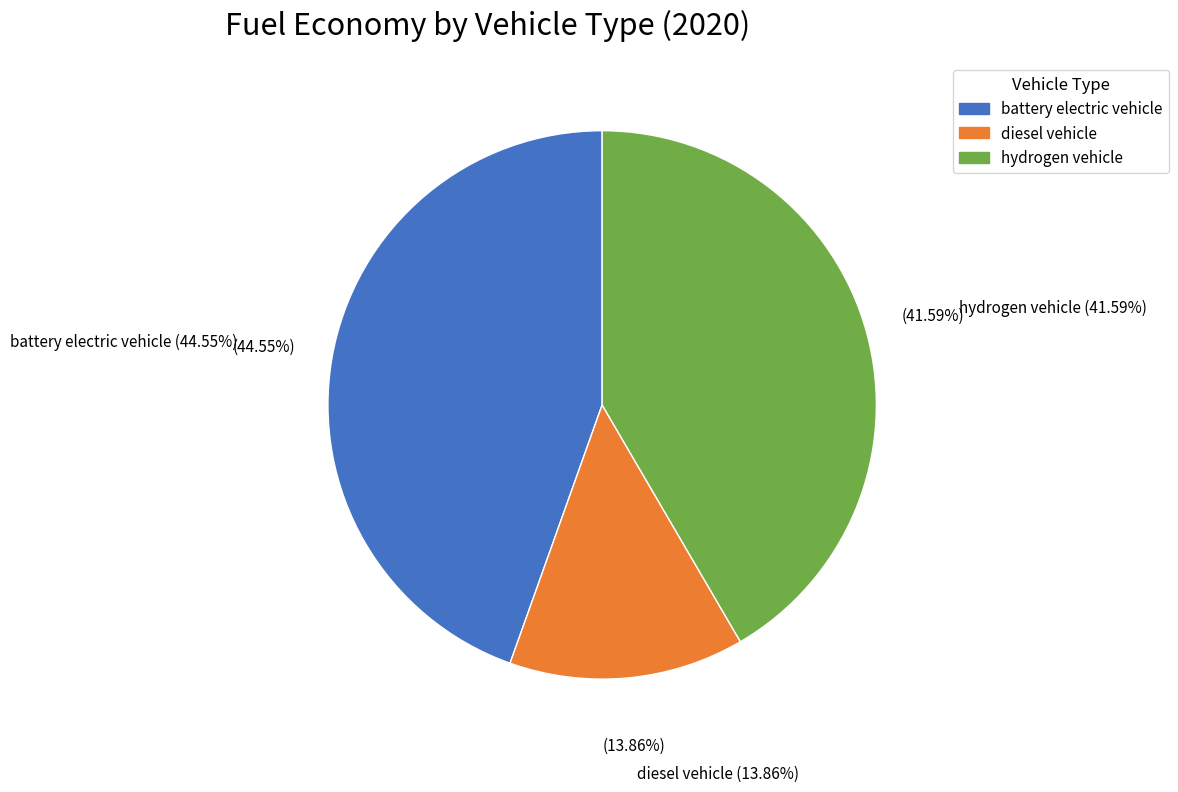

How many slices are in this pie chart?

3